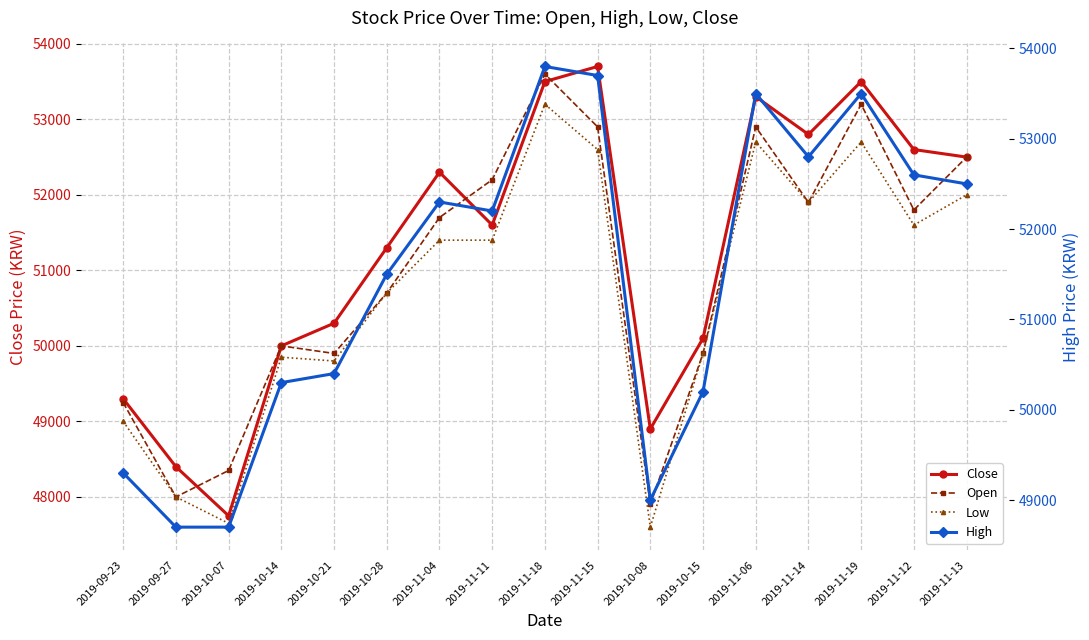

Where is High nearest to the value 51250?

2019-10-28